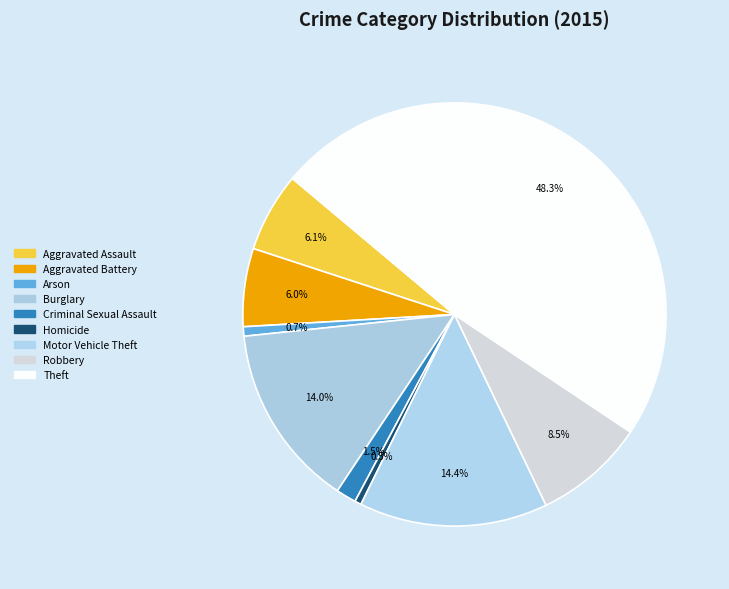

Does any single category account for the majority?

No